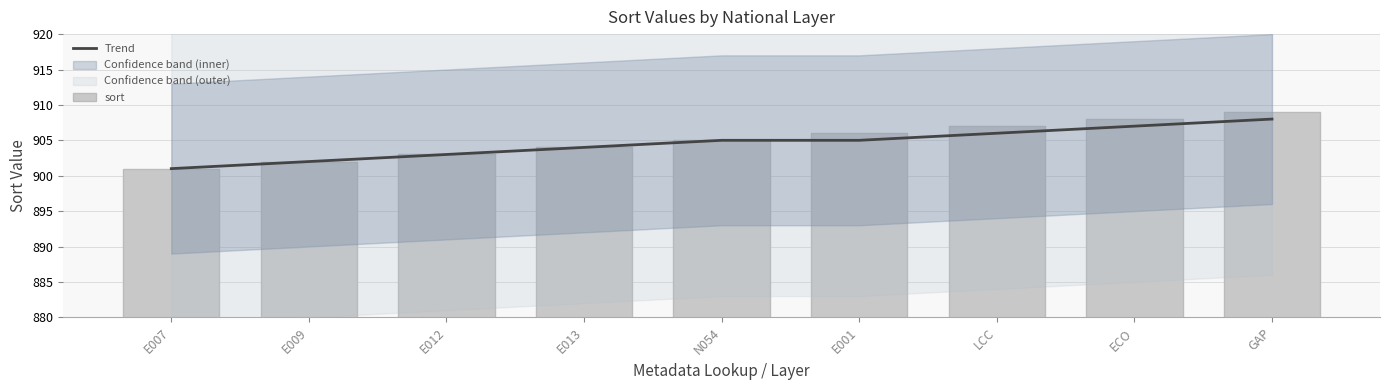

What position from the right is LCC?

3